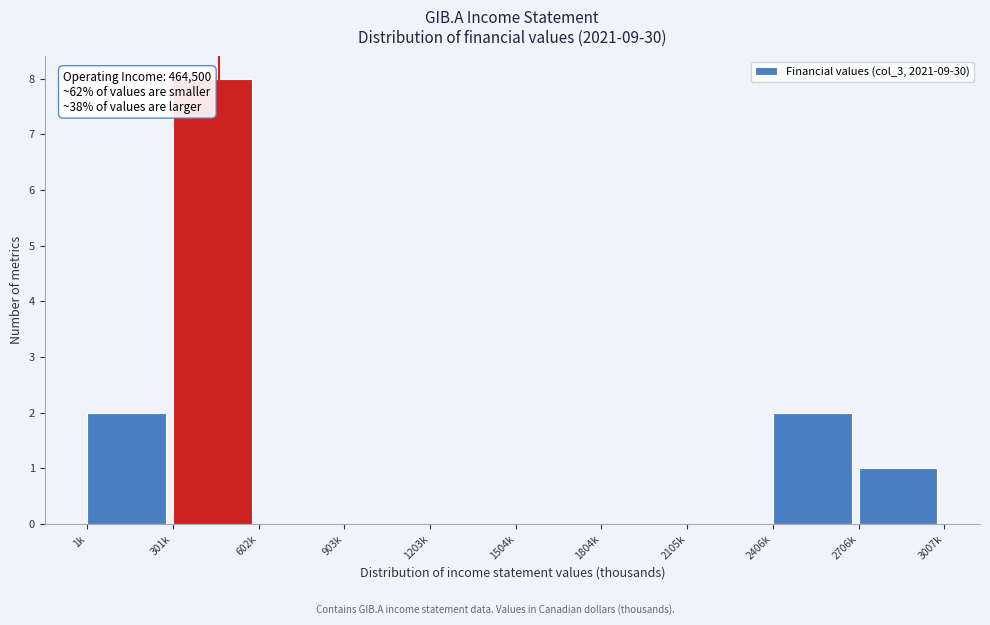

Reading left to right, what are all the values shown in this chart?

1k=2	301k=8	602k=0	903k=0	1203k=0	1504k=0	1804k=0	2105k=0	2406k=2	2706k=1